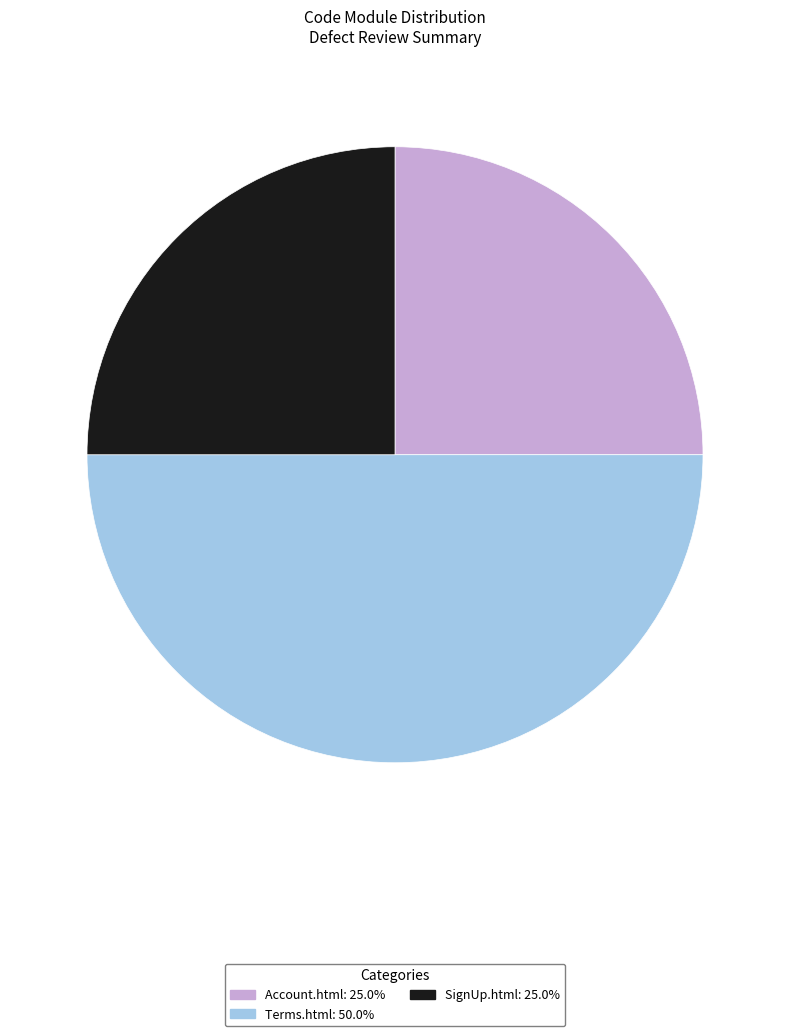

Is the sum of Account.html and Terms.html greater than half?

Yes